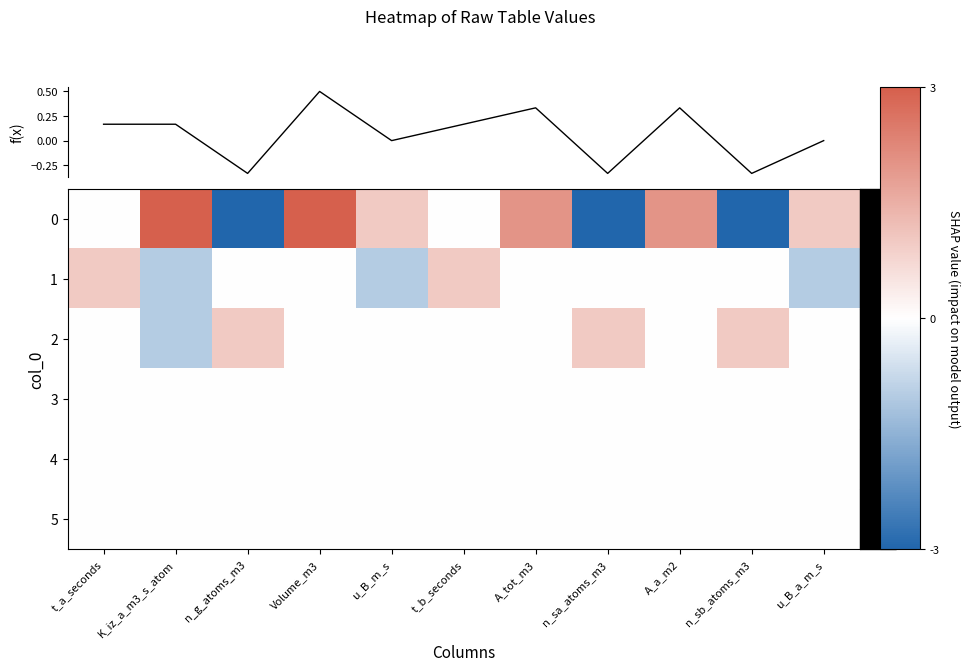

At which label does f(x) reach its minimum?

n_g_atoms_m3